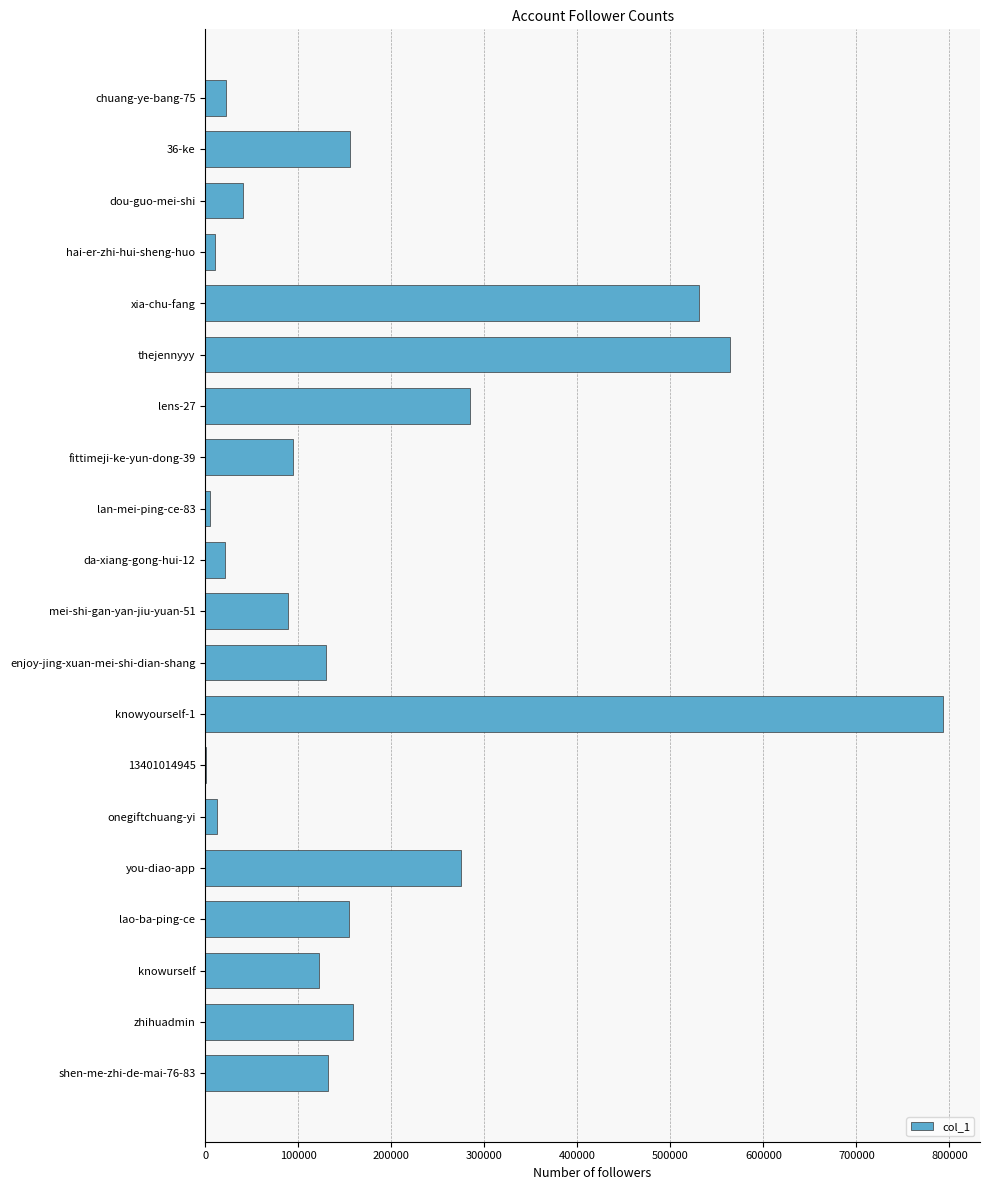

What is the average value?

179820